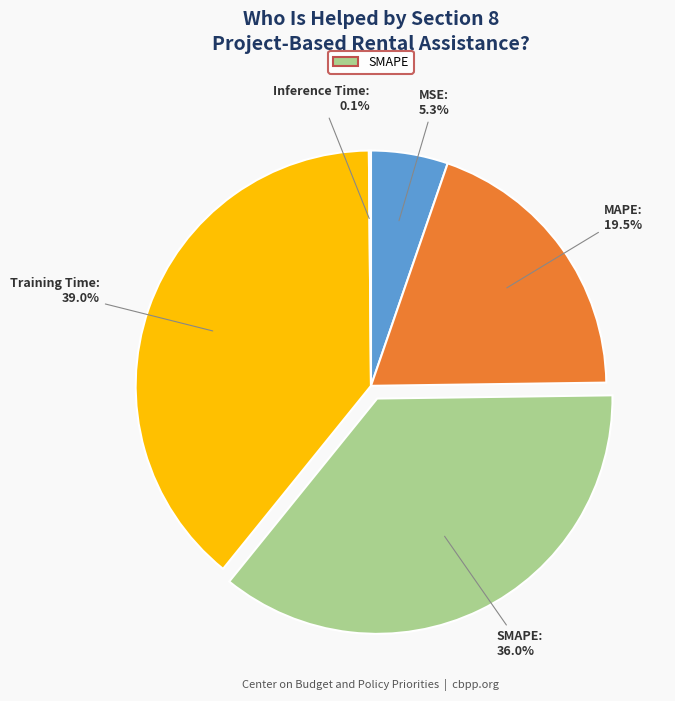

Is there a majority slice in this chart?

No